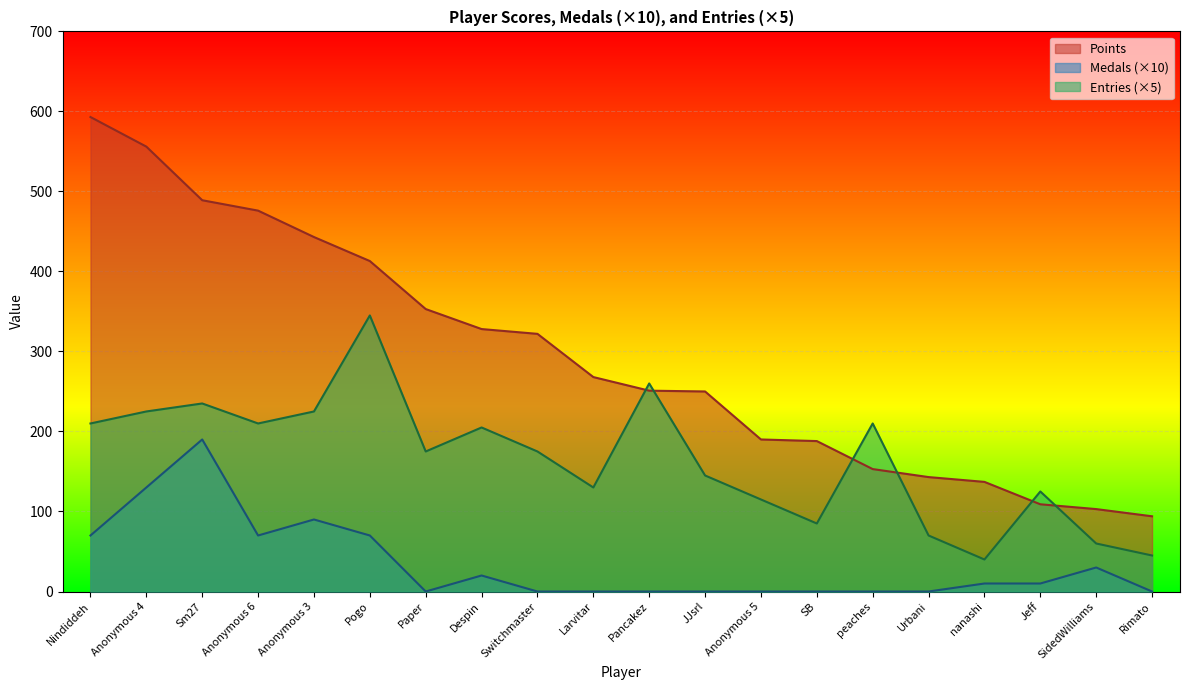

Which series has the largest total across all categories?

Points